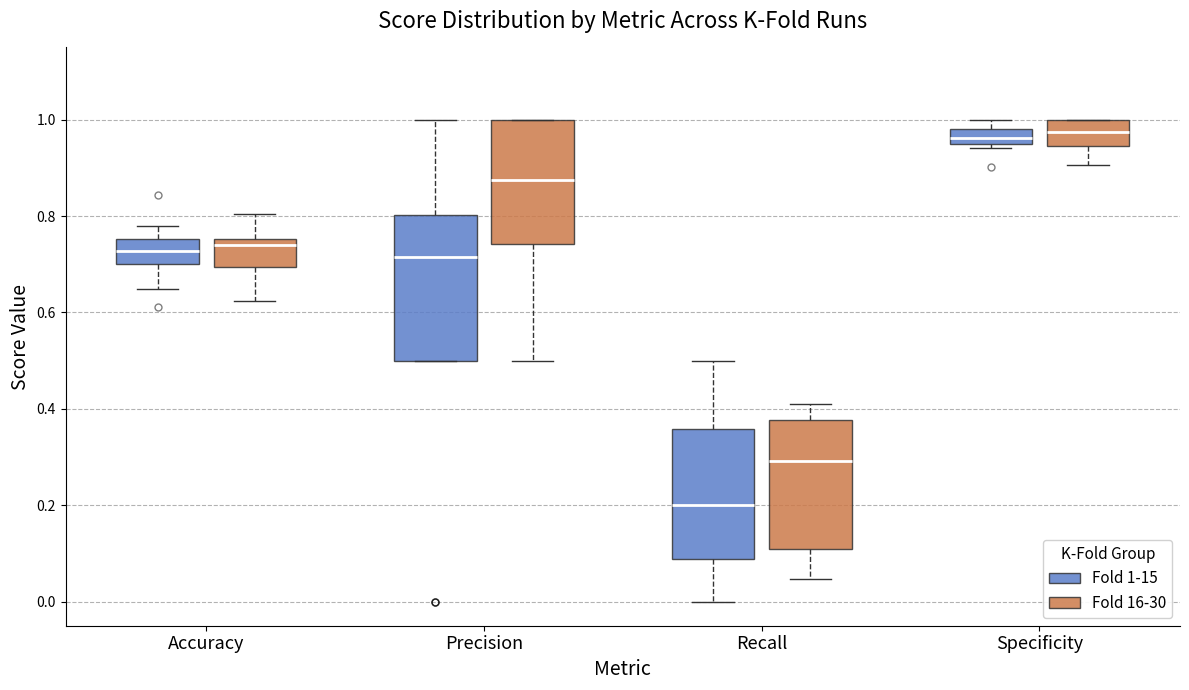

Reading left to right, read every box against the y-axis: the position of its median line, the range the box covers, and the ends of its whiskers. The values are not printed on the chart, so give them approximately, as read against the axis.

Accuracy (Fold 1-15): median 0.72, box 0.70 to 0.76, whiskers 0.64 to 0.78
Accuracy (Fold 16-30): median 0.74, box 0.70 to 0.76, whiskers 0.62 to 0.80
Precision (Fold 1-15): median 0.72, box 0.50 to 0.80, whiskers 0.50 to 1.00
Precision (Fold 16-30): median 0.88, box 0.74 to 1.00, whiskers 0.50 to 1.00
Recall (Fold 1-15): median 0.20, box 0.08 to 0.36, whiskers 0.00 to 0.50
Recall (Fold 16-30): median 0.30, box 0.12 to 0.38, whiskers 0.04 to 0.40
Specificity (Fold 1-15): median 0.96, box 0.94 to 0.98, whiskers 0.94 (just below the box's lower edge) to 1.00
Specificity (Fold 16-30): median 0.98, box 0.94 to 1.00, whiskers 0.90 to 1.00